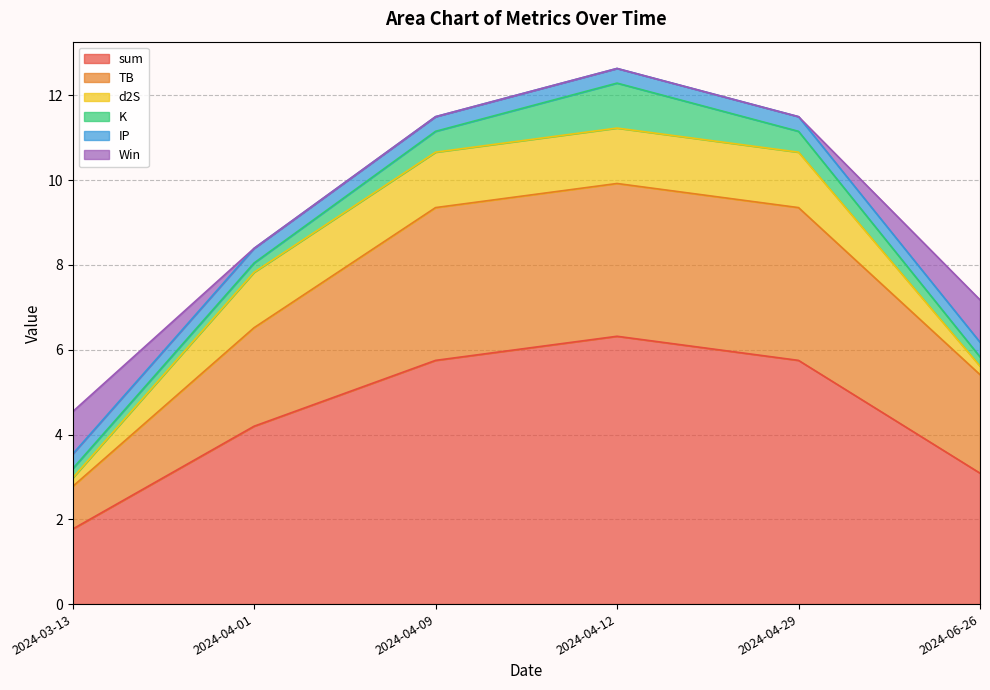

List the series in order of their peak value, highest first.

sum, TB, d2S, K, Win, IP